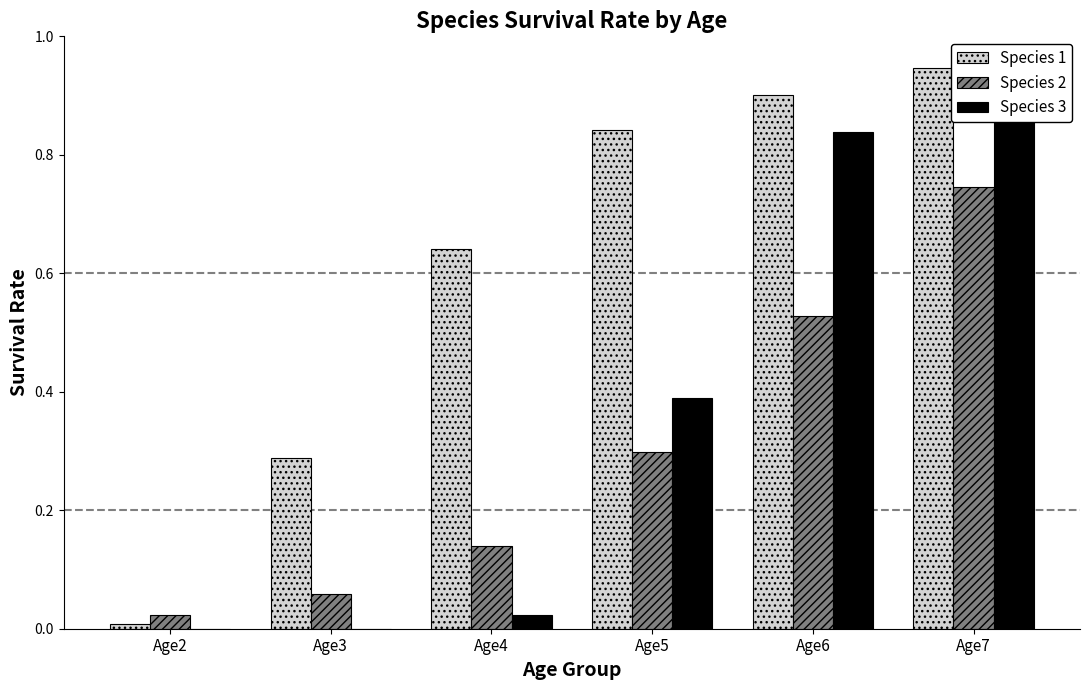

Rank the series by their average value, from lowest to highest.

Species 2, Species 3, Species 1